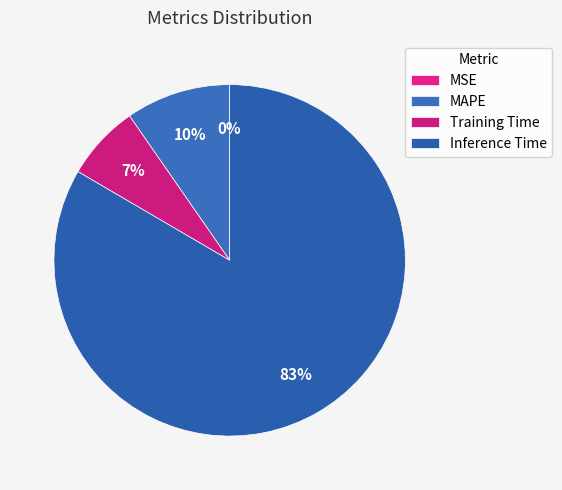

Count the number of slices in the pie.

4